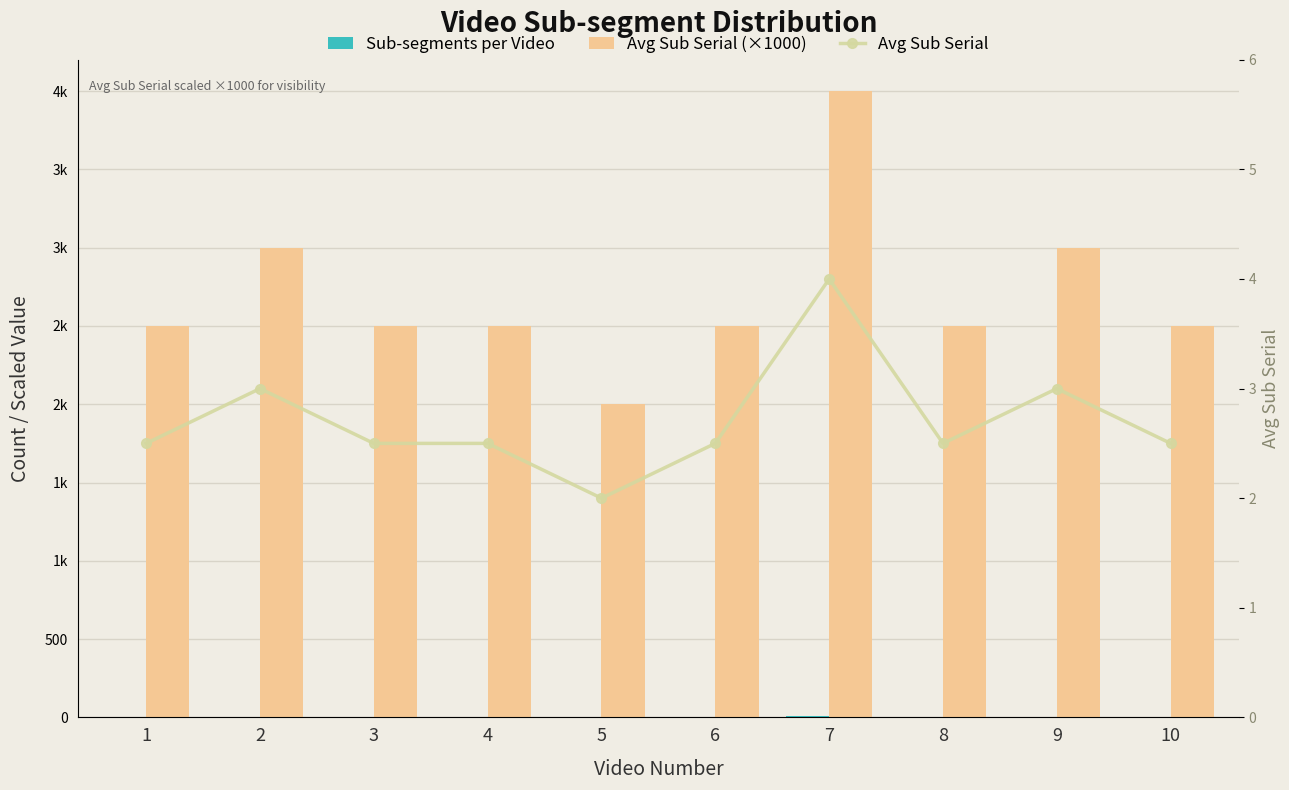

Rank the series by their maximum value, from lowest to highest.

Avg Sub Serial, Sub-segments per Video, Avg Sub Serial (×1000)